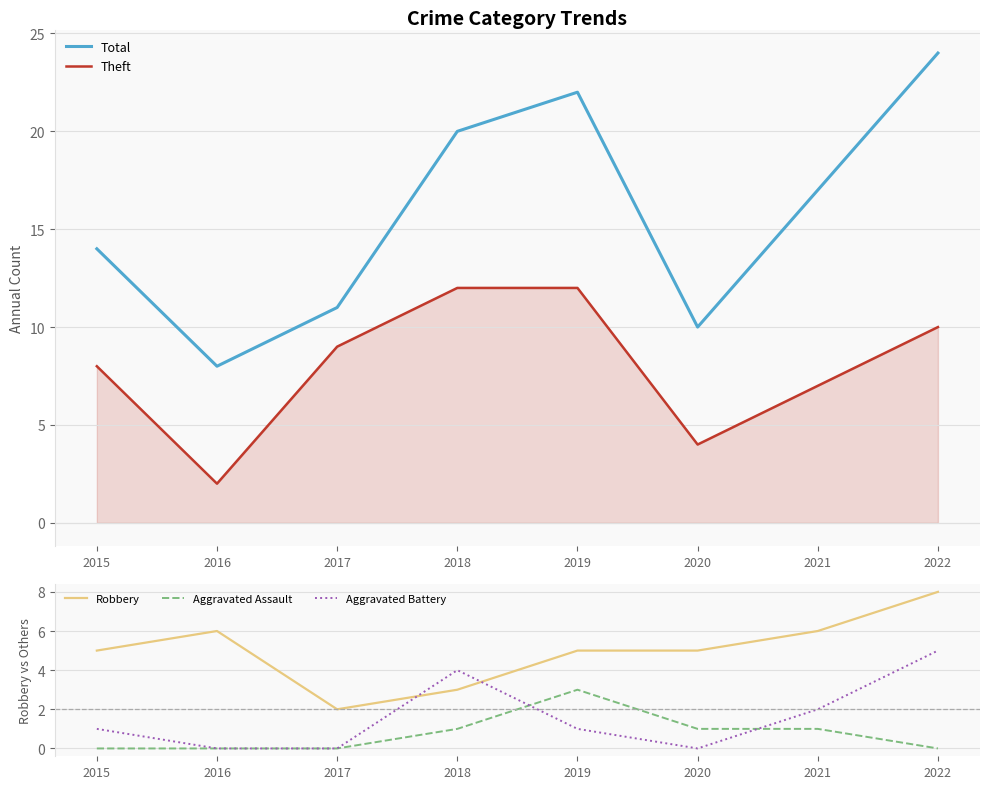

What is the spread (max minus min) of values at 2022?

24